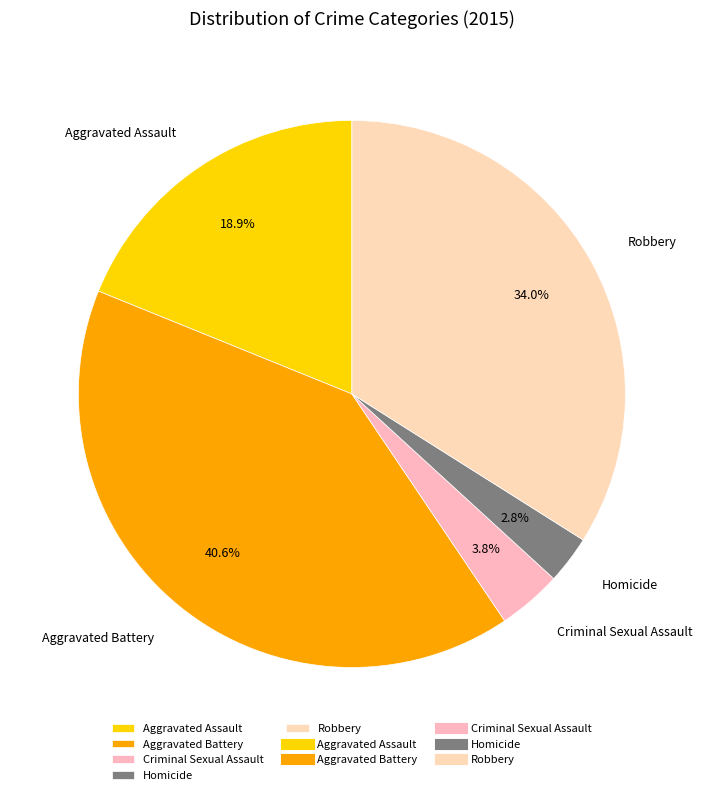

To the nearest percent, what is the difference between the largest and smallest slice percentages?

38%